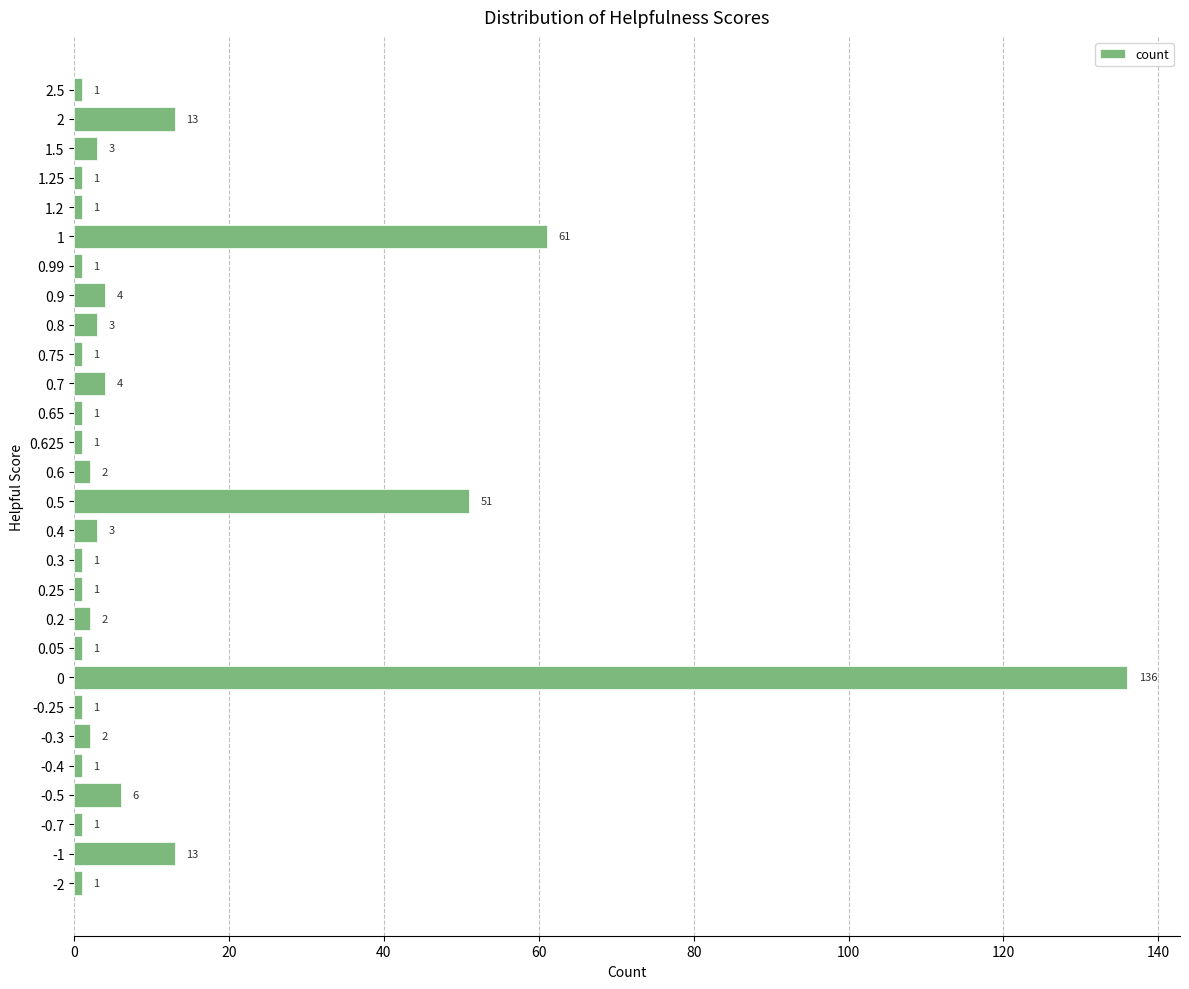

What is the average value?

11